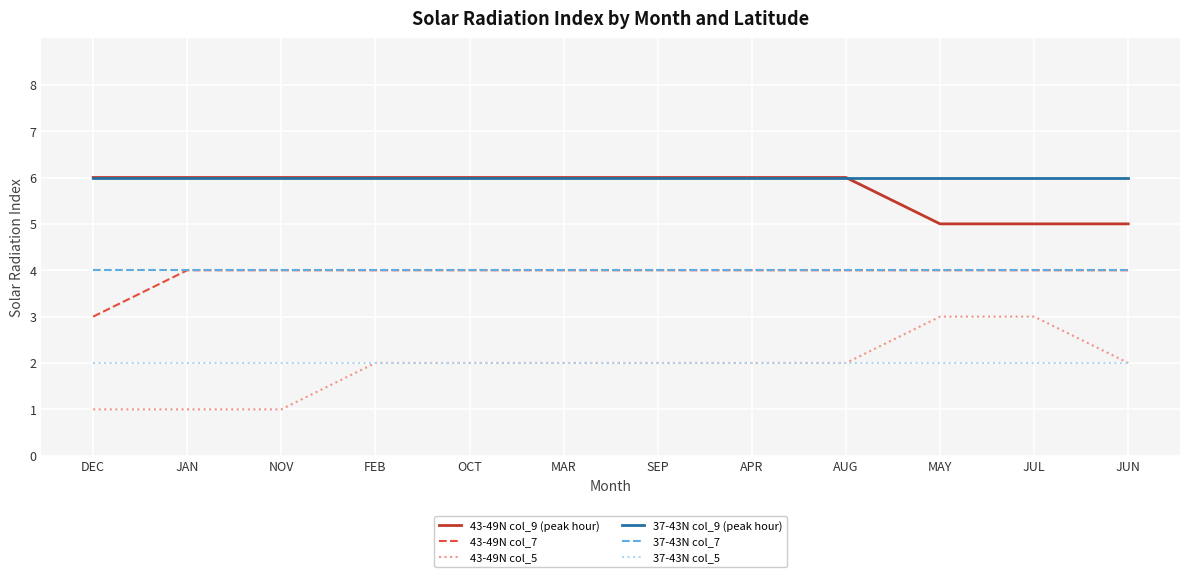

What is the total value across all series at APR?

24